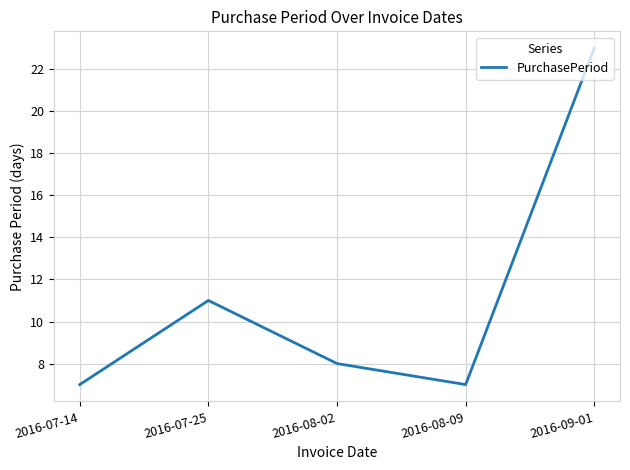

What is the minimum value shown in the chart?

7